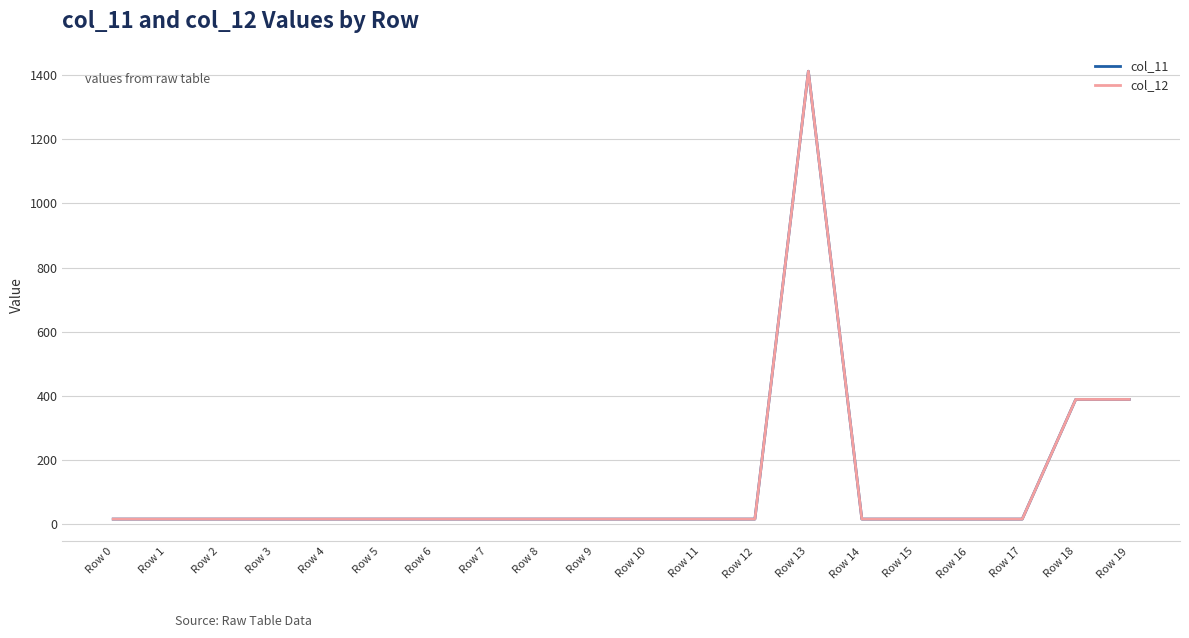

Which has a higher value, Row 0 or Row 16?

Row 0